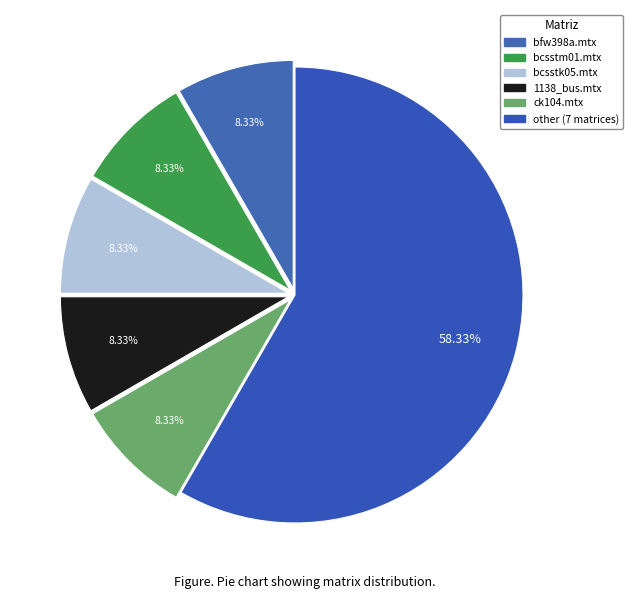

What is the majority slice?

other